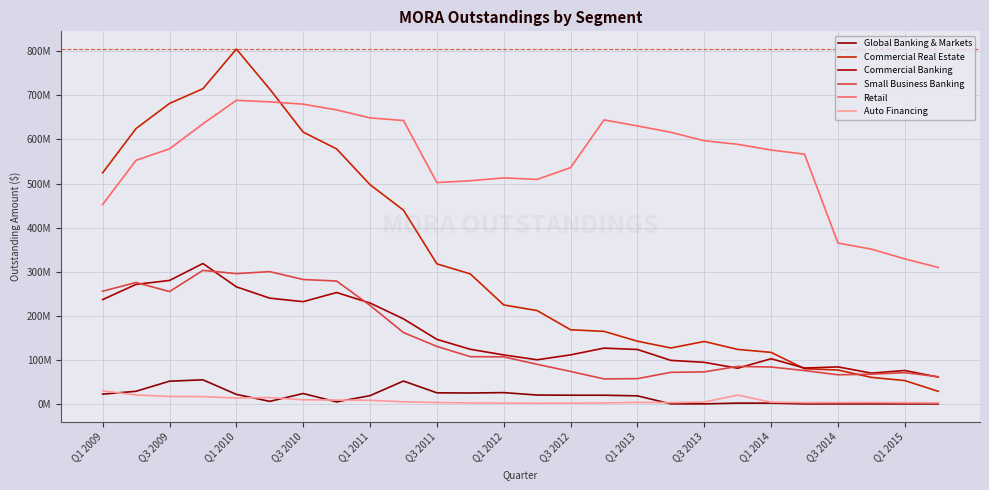

Rank the series by their maximum value, from highest to lowest.

Commercial Real Estate, Retail, Commercial Banking, Small Business Banking, Global Banking & Markets, Auto Financing